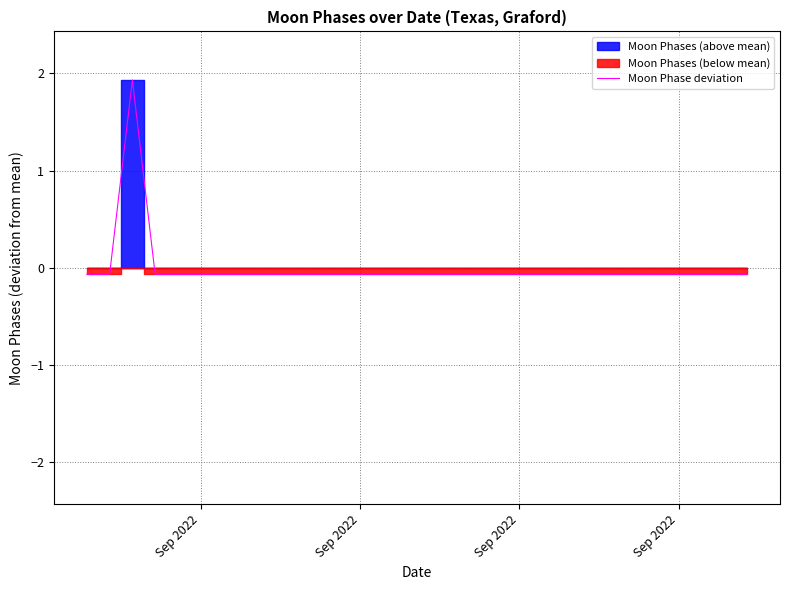

Reading right to left, transcribe all the data shown in this chart.

-0.1	-0.1	-0.1	-0.1	-0.1	-0.1	-0.1	-0.1	-0.1	-0.1	-0.1	-0.1	-0.1	-0.1	-0.1	-0.1	-0.1	-0.1	-0.1	-0.1	-0.1	-0.1	-0.1	-0.1	-0.1	-0.1	-0.1	1.9	-0.1	-0.1